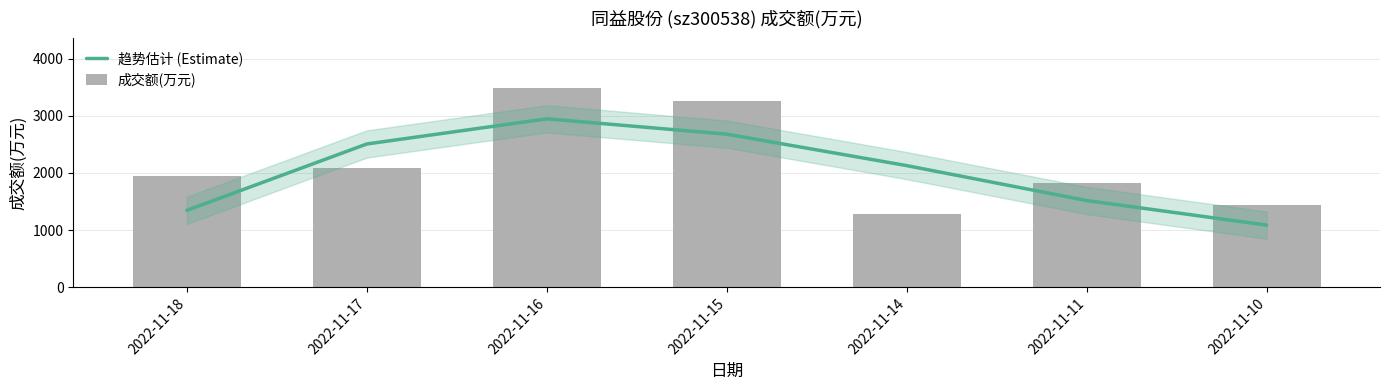

What is the average value of the 趋势估计 (Estimate) series?

2029.2